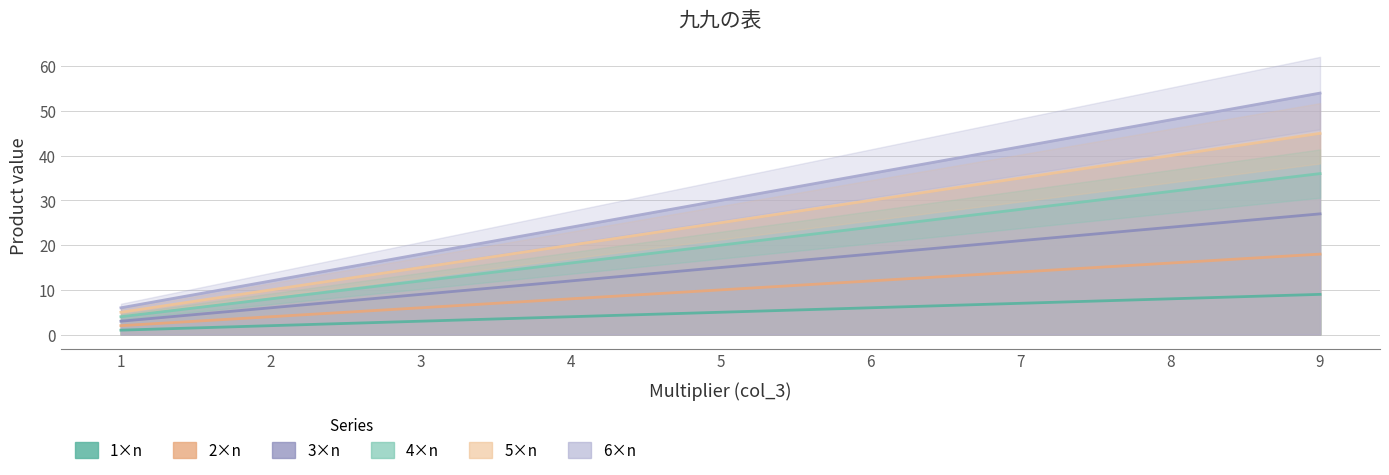

What is the value of the 2 point at the 6th from the left?

12